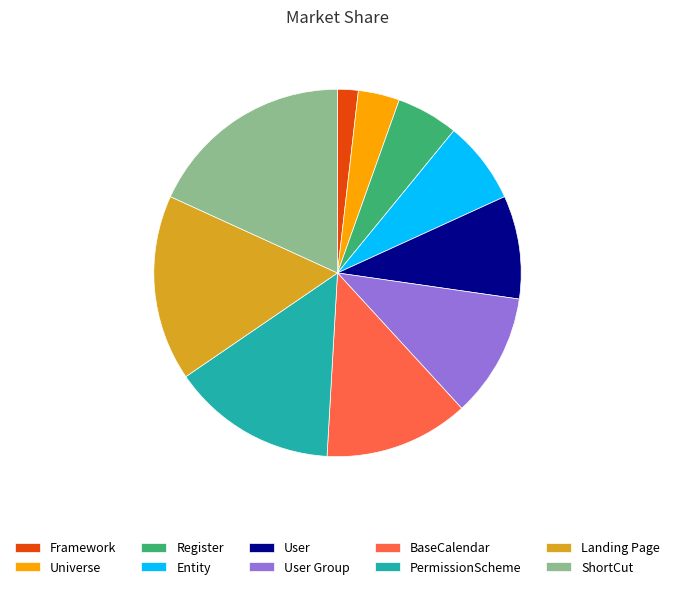

True or false: BaseCalendar accounts for 20% of the total.

False